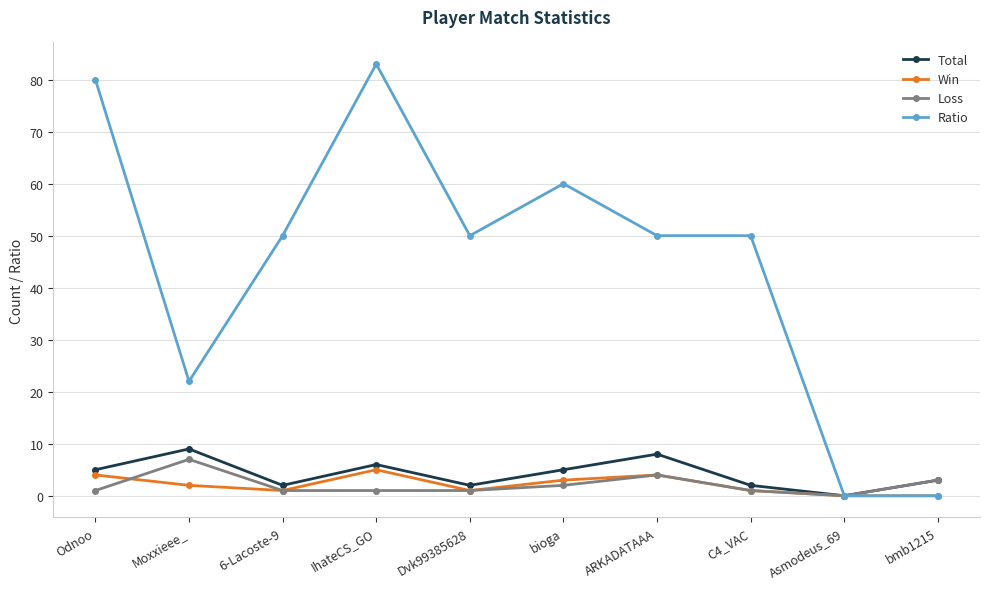

What is the total value across all series at ARKADATAAA?

66